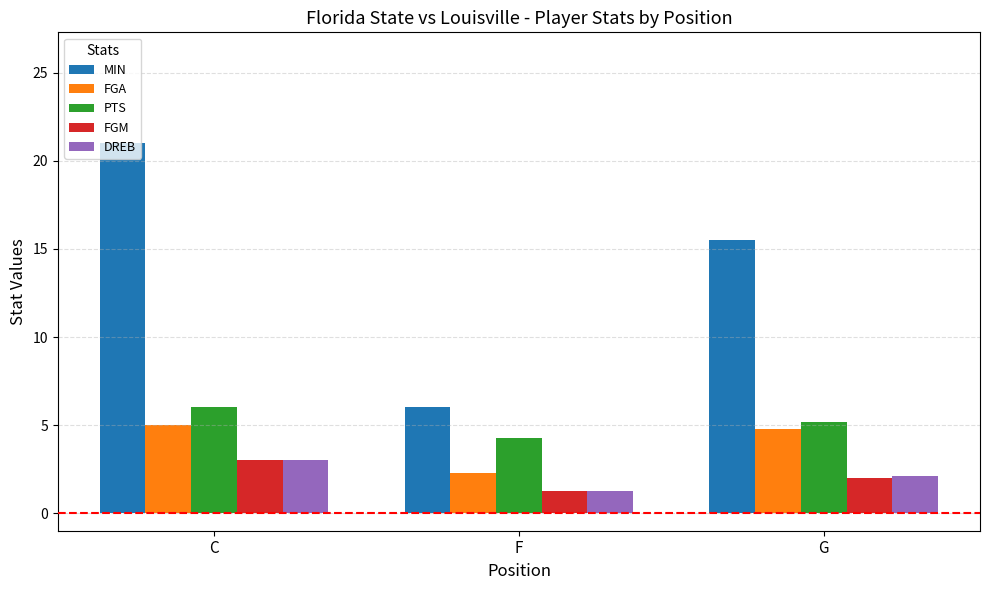

Which series has the widest spread of values?

MIN